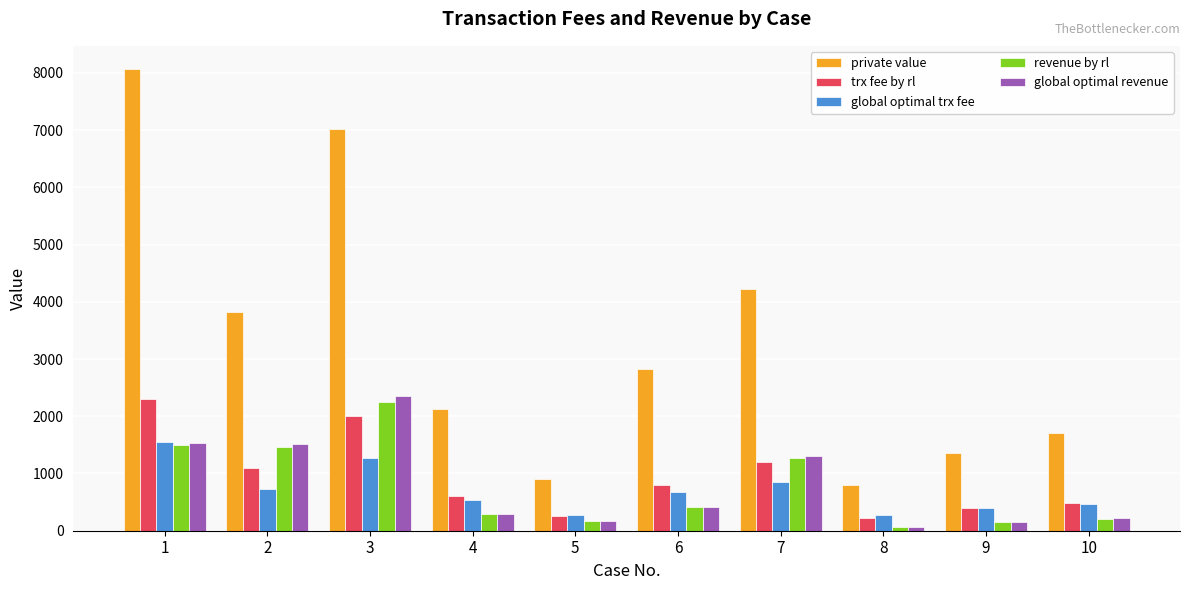

What is the highest value of the revenue by rl series?

2249.5